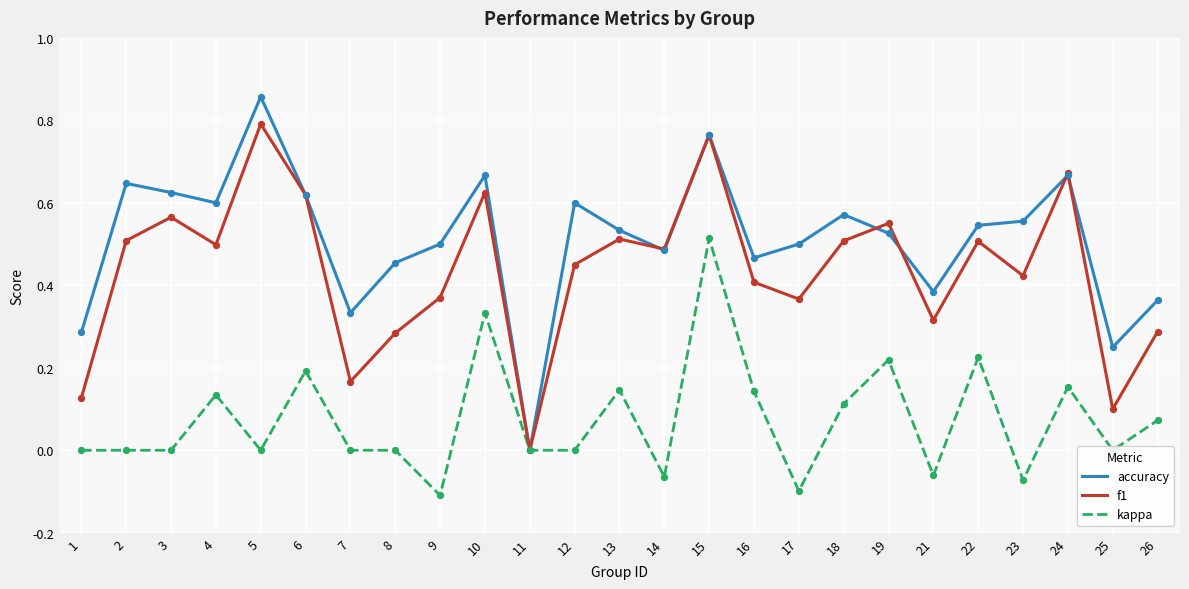

Which series has the largest total across all categories?

accuracy